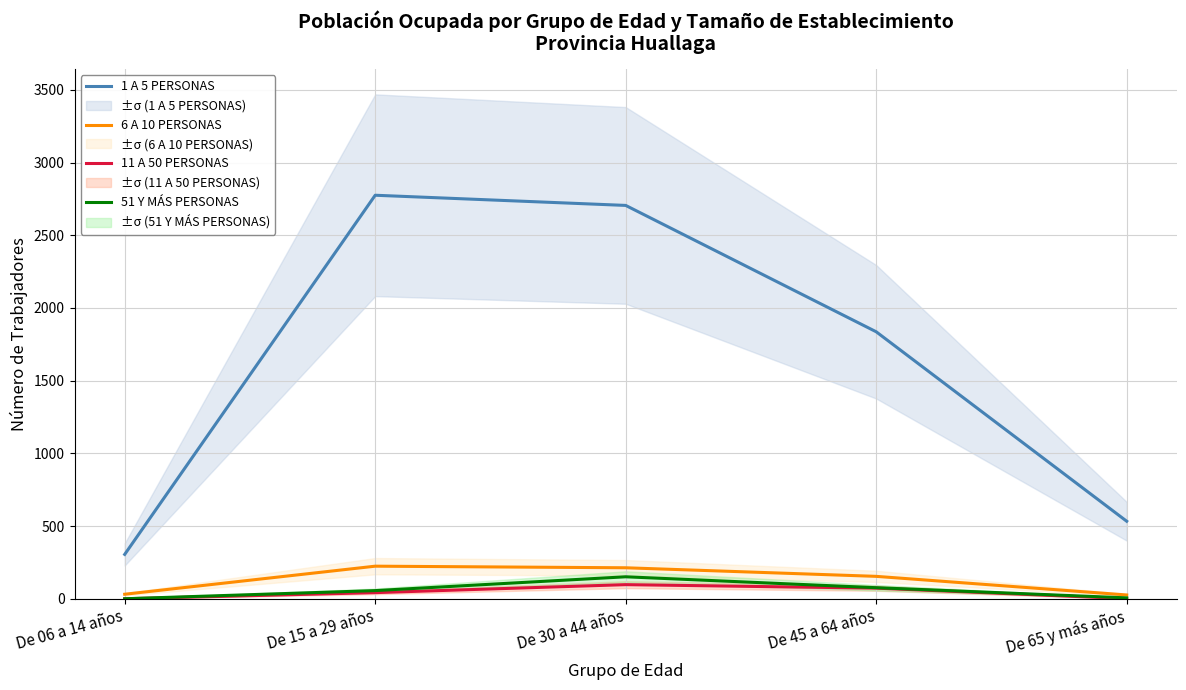

How many series are shown in this chart?

4